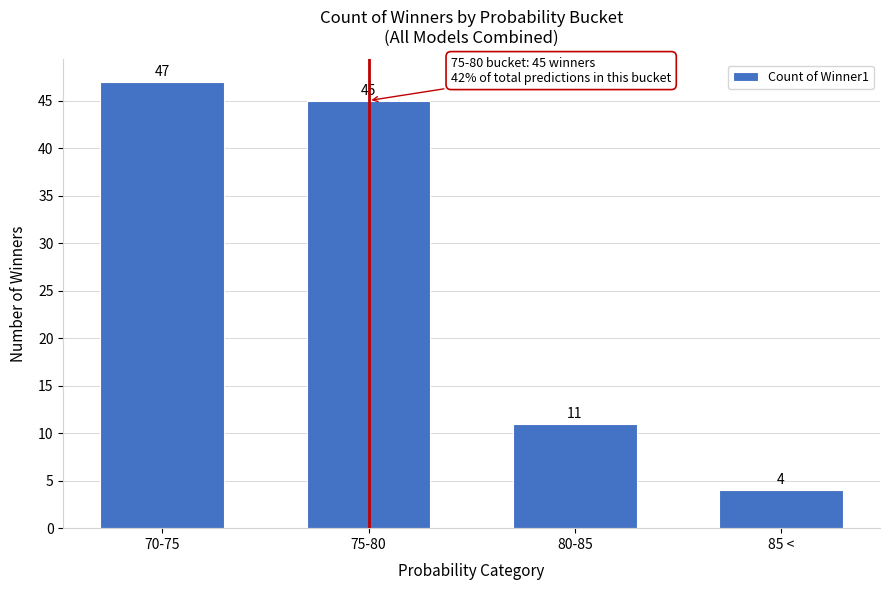

Reading left to right, list all the values displayed in this chart.

70-75=47	75-80=45	80-85=11	85 <=4